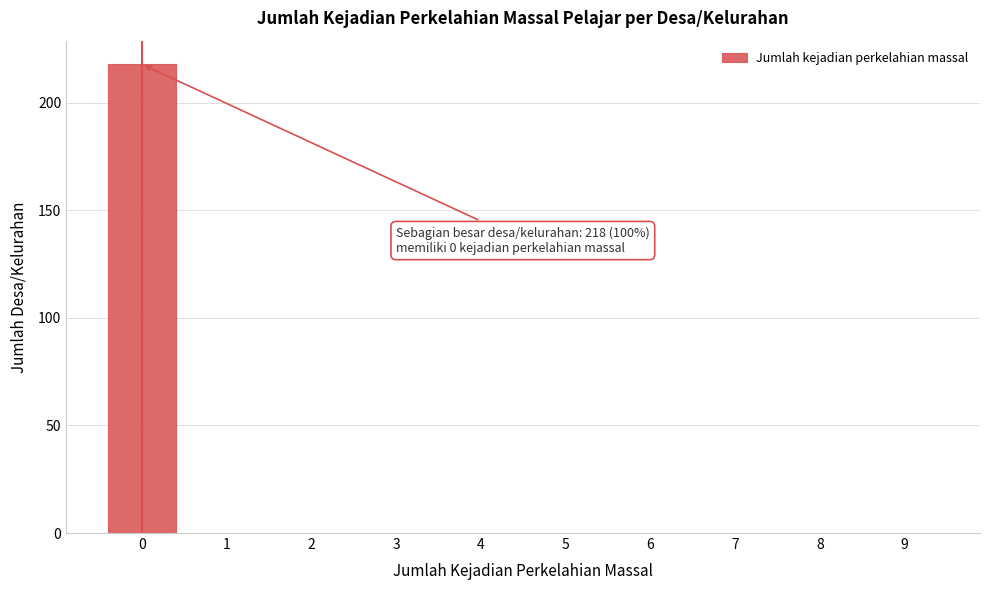

Reading right to left, extract all data points from this chart.

9=0	8=0	7=0	6=0	5=0	4=0	3=0	2=0	1=0	0=218